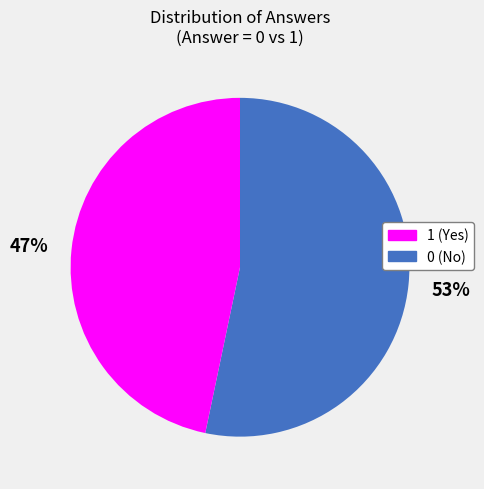

Count the number of slices in the pie.

2